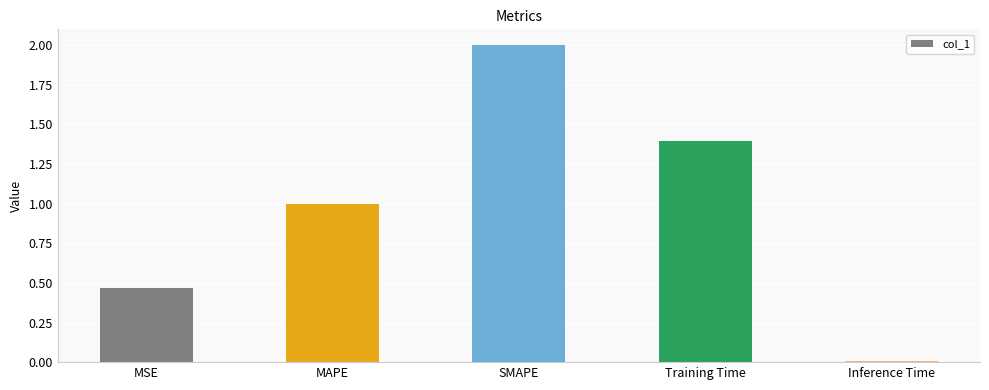

List the labels in order of value, smallest first.

Inference Time, MSE, MAPE, Training Time, SMAPE